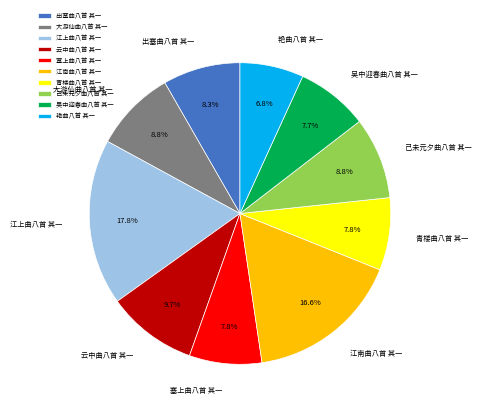

To the nearest percent, what is the combined percentage of 云中曲八首 其一 and 青楼曲八首 其一?

17%